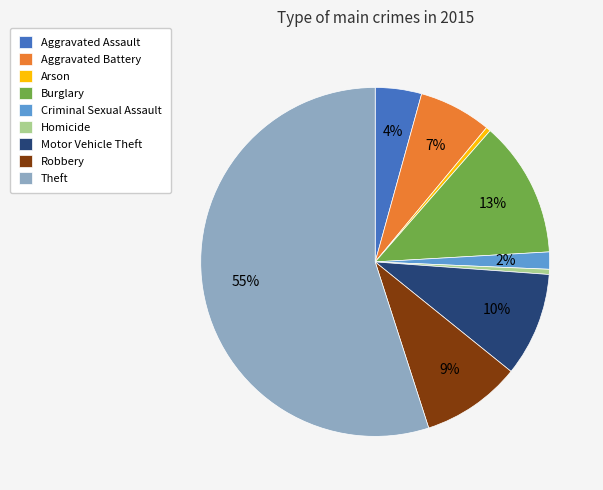

True or false: Criminal Sexual Assault accounts for 11% of the total.

False